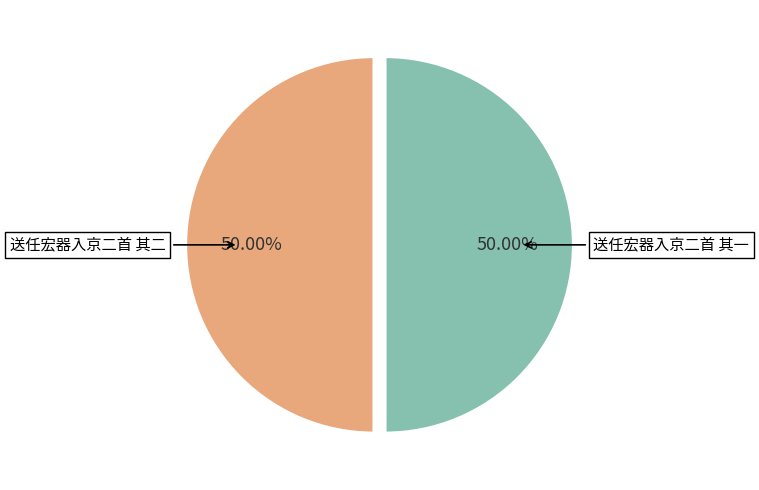

What percentage do 送任宏器入京二首 其一 and 送任宏器入京二首 其二 together represent?

100.0%